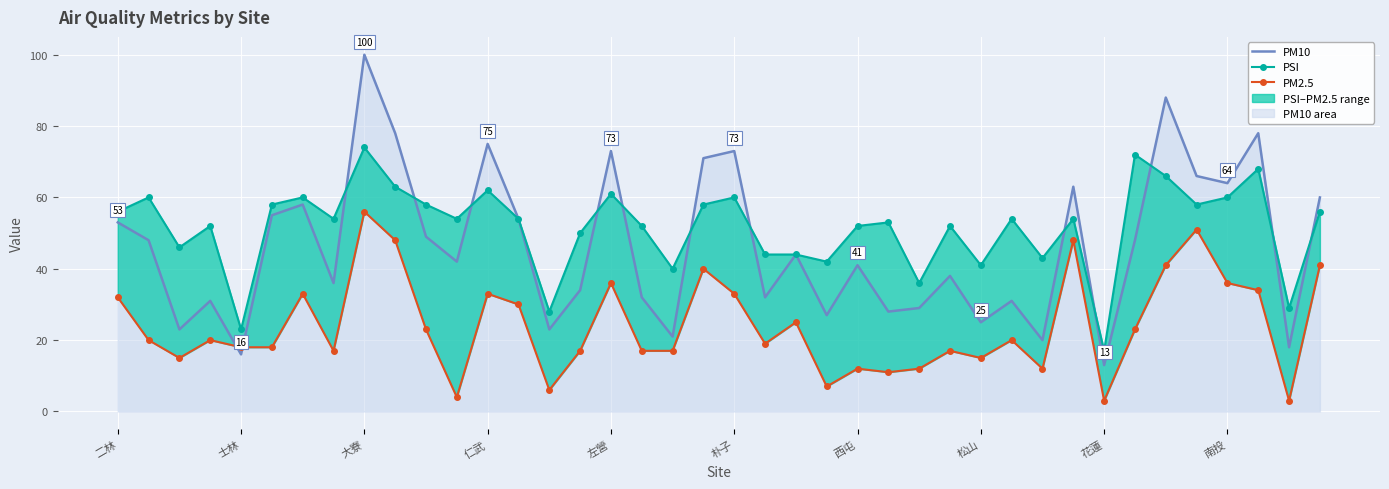

What is the highest value of the PM10 series?

100